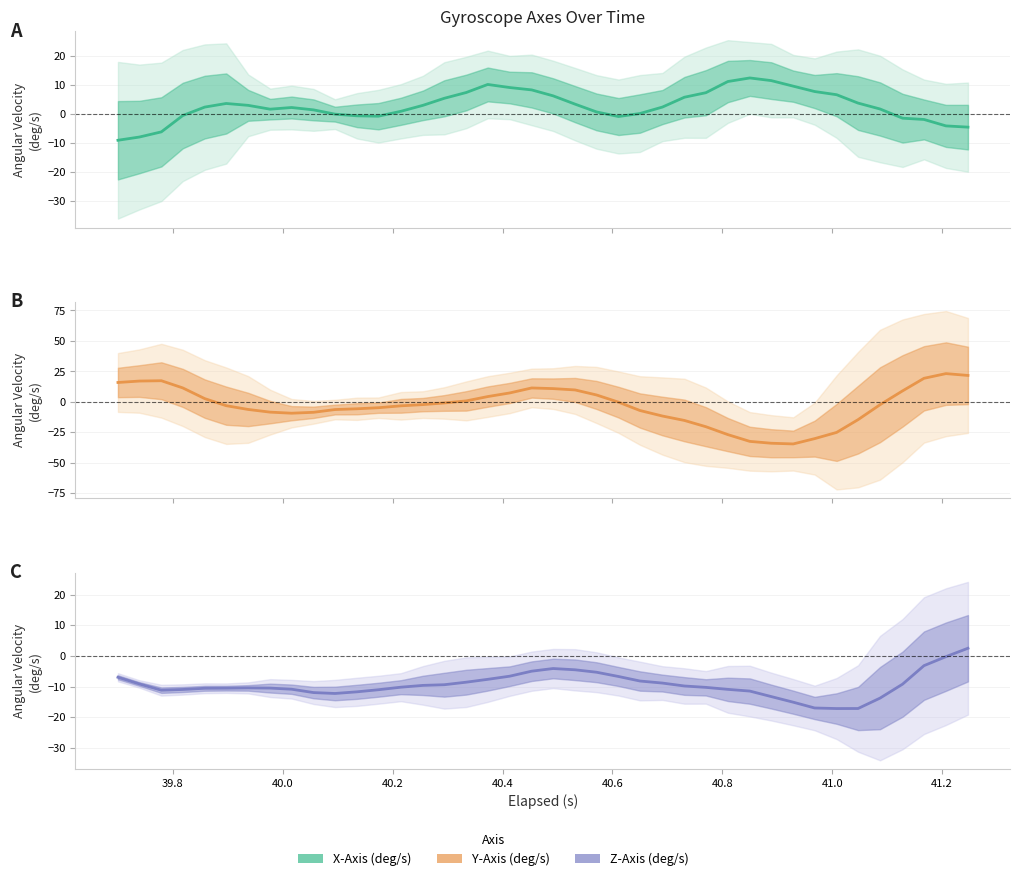

The value of Z-Axis (deg/s) at 40.8 is -13.8. True or false?

False